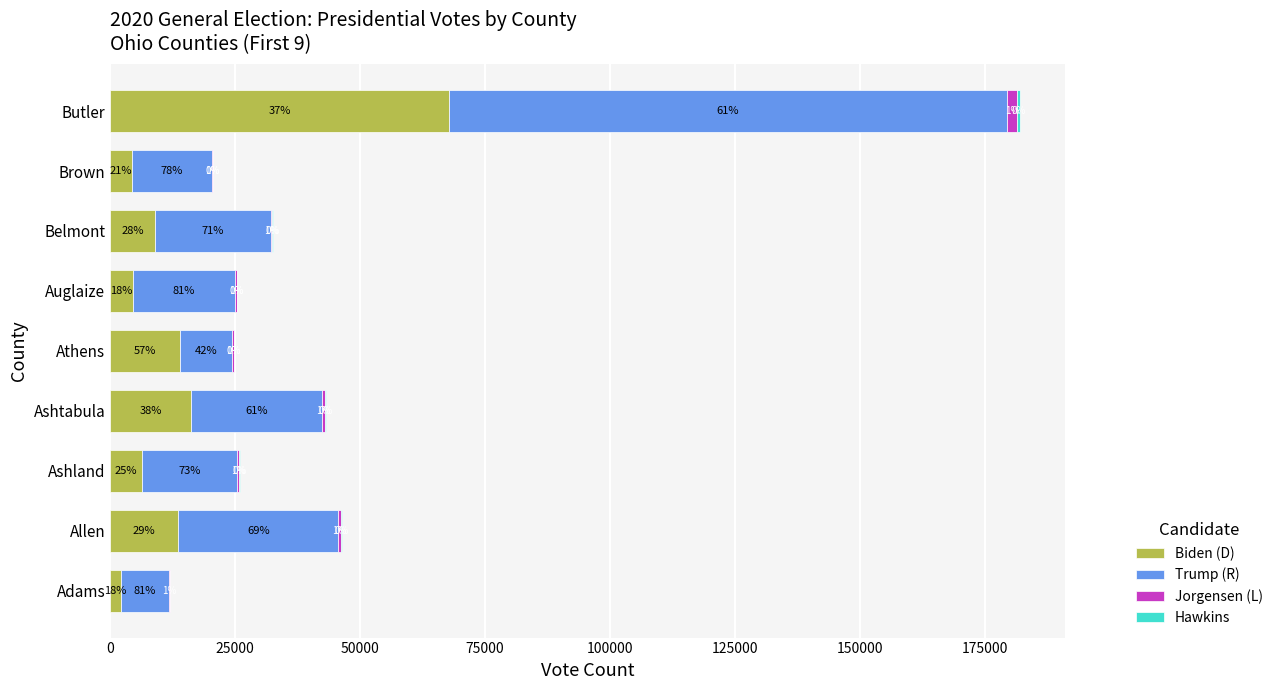

What are all the series names shown in the legend?

Biden (D), Trump (R), Jorgensen (L), Hawkins